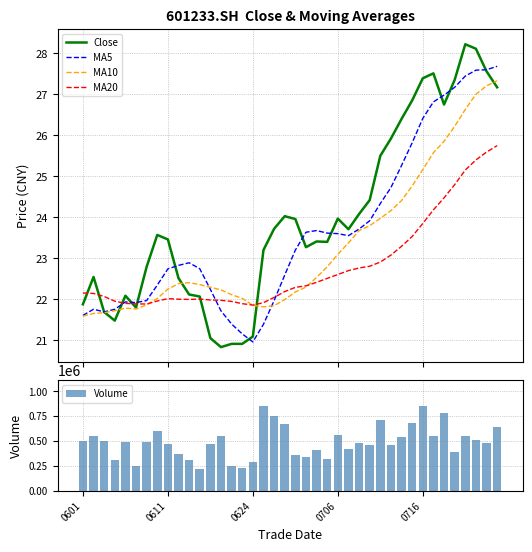

What value does the MA20 series have at 17?

21.9